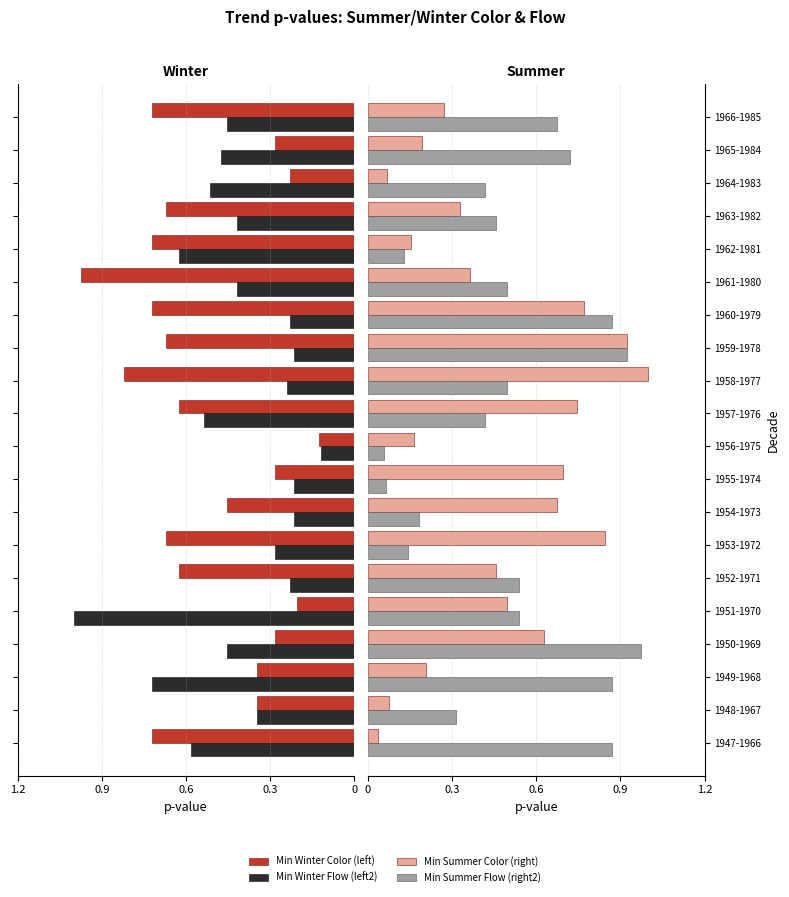

At how many categories does at least one series exceed 0?

20